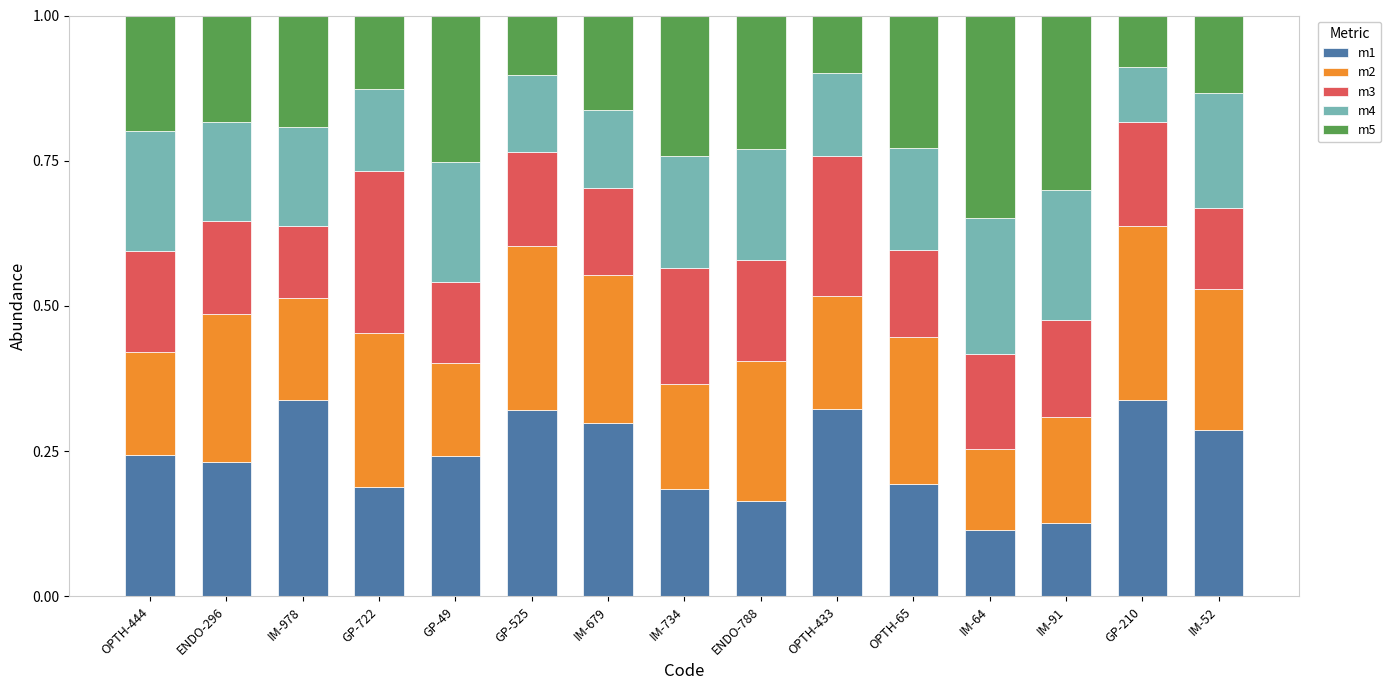

Count the m1 values in the range 0 to 1.

15